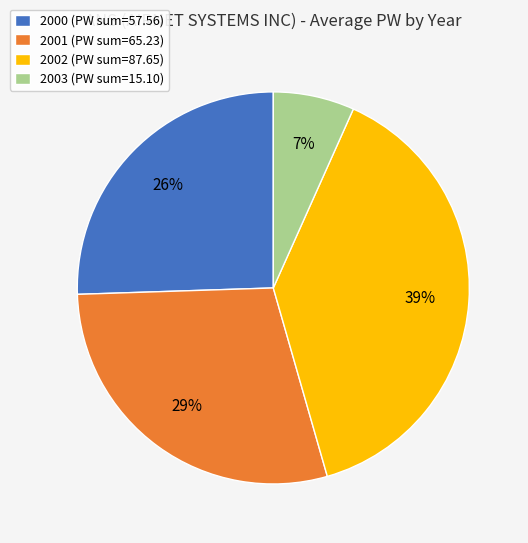

Is the sum of 2001 (PW sum=65.23) and 2000 (PW sum=57.56) greater than half?

Yes